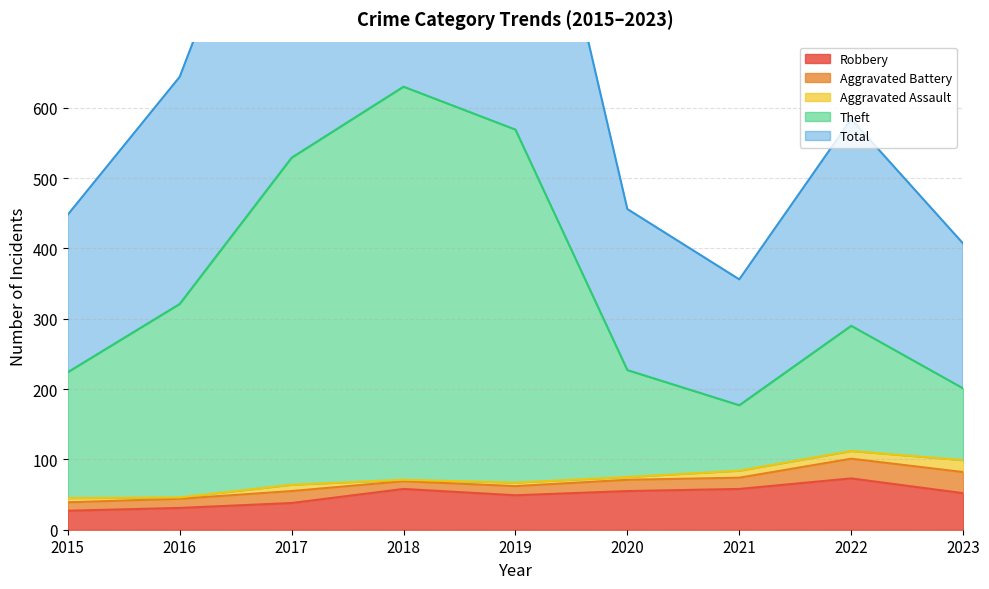

Is it true that Robbery equals 55 at 2020?

True